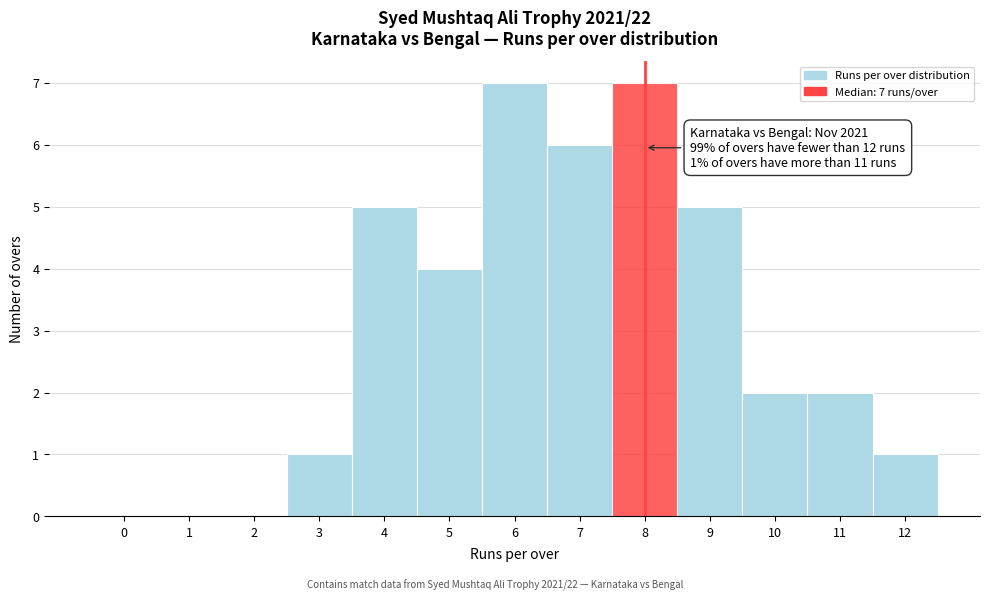

Reading right to left, what are all the values shown in this chart?

12=1	11=2	10=2	9=5	8=7	7=6	6=7	5=4	4=5	3=1	2=0	1=0	0=0